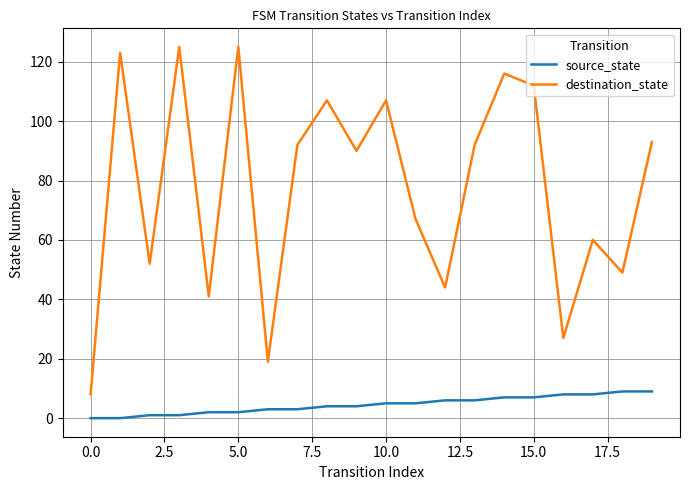

List the series in order of their overall mean, highest first.

destination_state, source_state